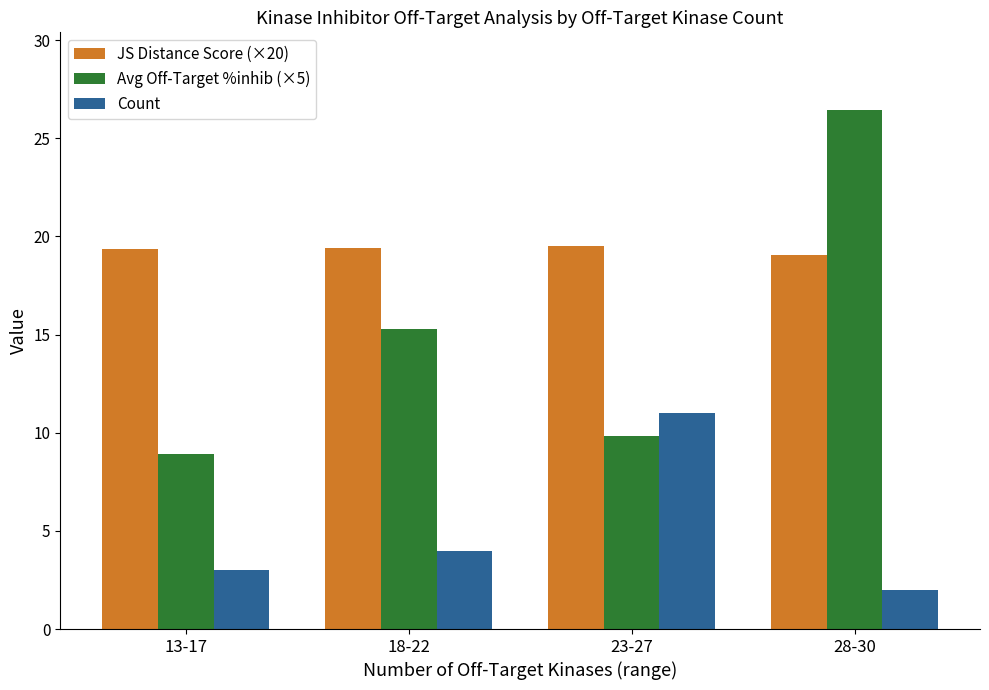

What is the spread (max minus min) of values at 23-27?

9.7